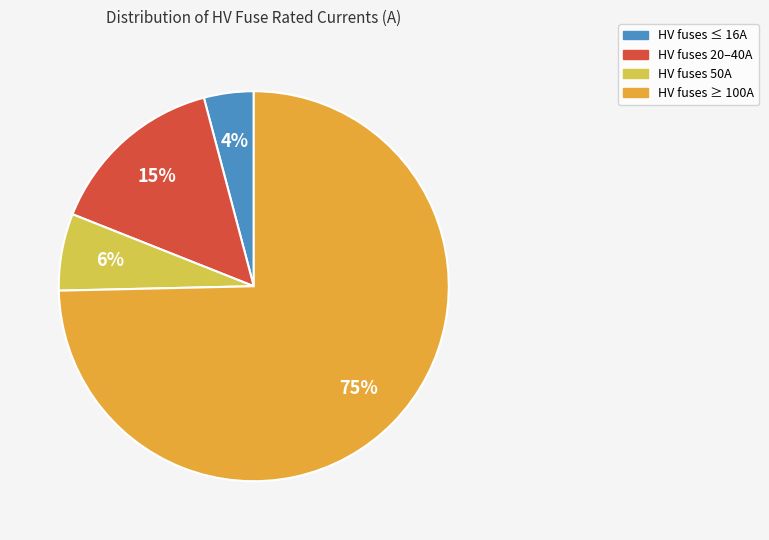

Is there a majority slice in this chart?

Yes